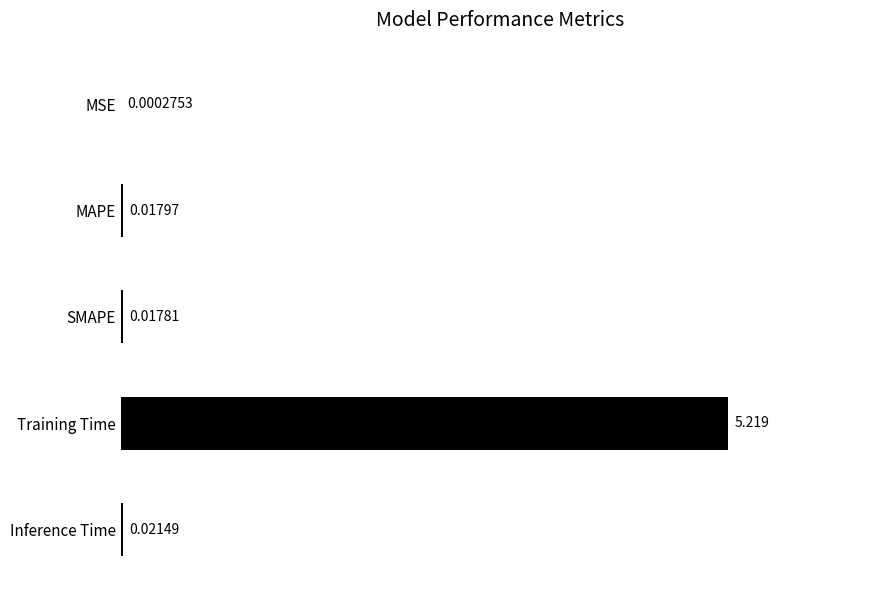

Which category has the highest value across all series?

Training Time